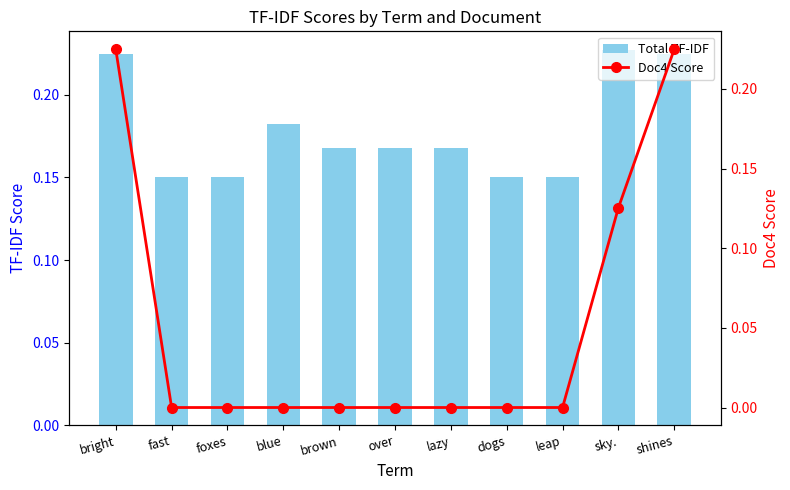

List the labels in order of Doc4 Score value, smallest first.

fast, foxes, blue, brown, over, lazy, dogs, leap, sky., bright, shines